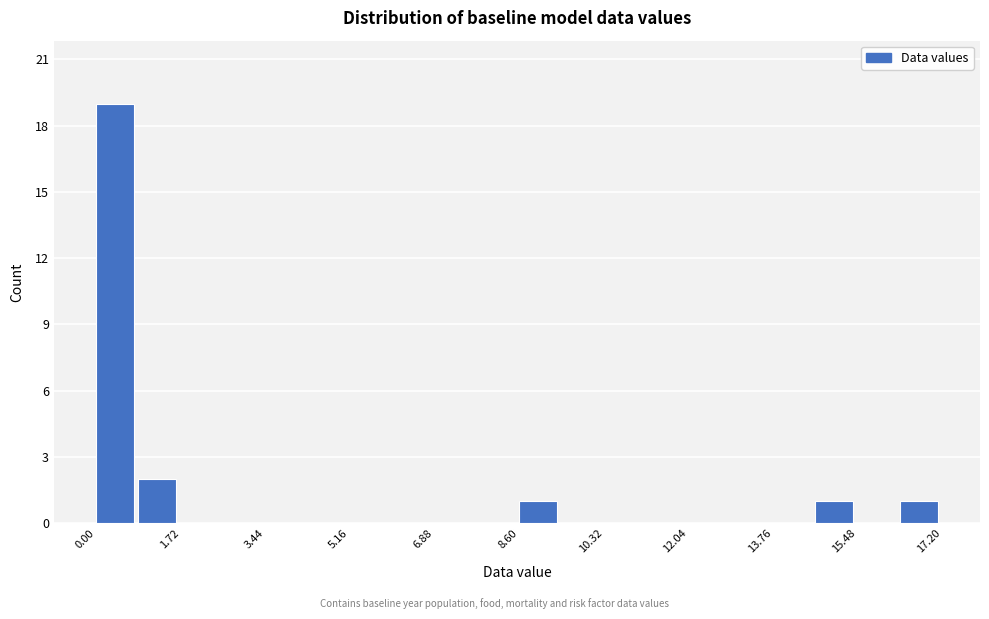

Reading left to right, list every bar in this chart as the range it spans on the x-axis followed by its height. Neither the bar edges nor the heights are printed on the chart, so give them approximately, as read against the axes.

0.00 to 0.86: 19
0.86 to 1.72: 2
1.72 to 2.58: 0
2.58 to 3.44: 0
3.44 to 4.30: 0
4.30 to 5.16: 0
5.16 to 6.02: 0
6.02 to 6.88: 0
6.88 to 7.74: 0
7.74 to 8.60: 0
8.60 to 9.46: 1
9.46 to 10.32: 0
10.32 to 11.18: 0
11.18 to 12.04: 0
12.04 to 12.90: 0
12.90 to 13.76: 0
13.76 to 14.62: 0
14.62 to 15.48: 1
15.48 to 16.34: 0
16.34 to 17.20: 1